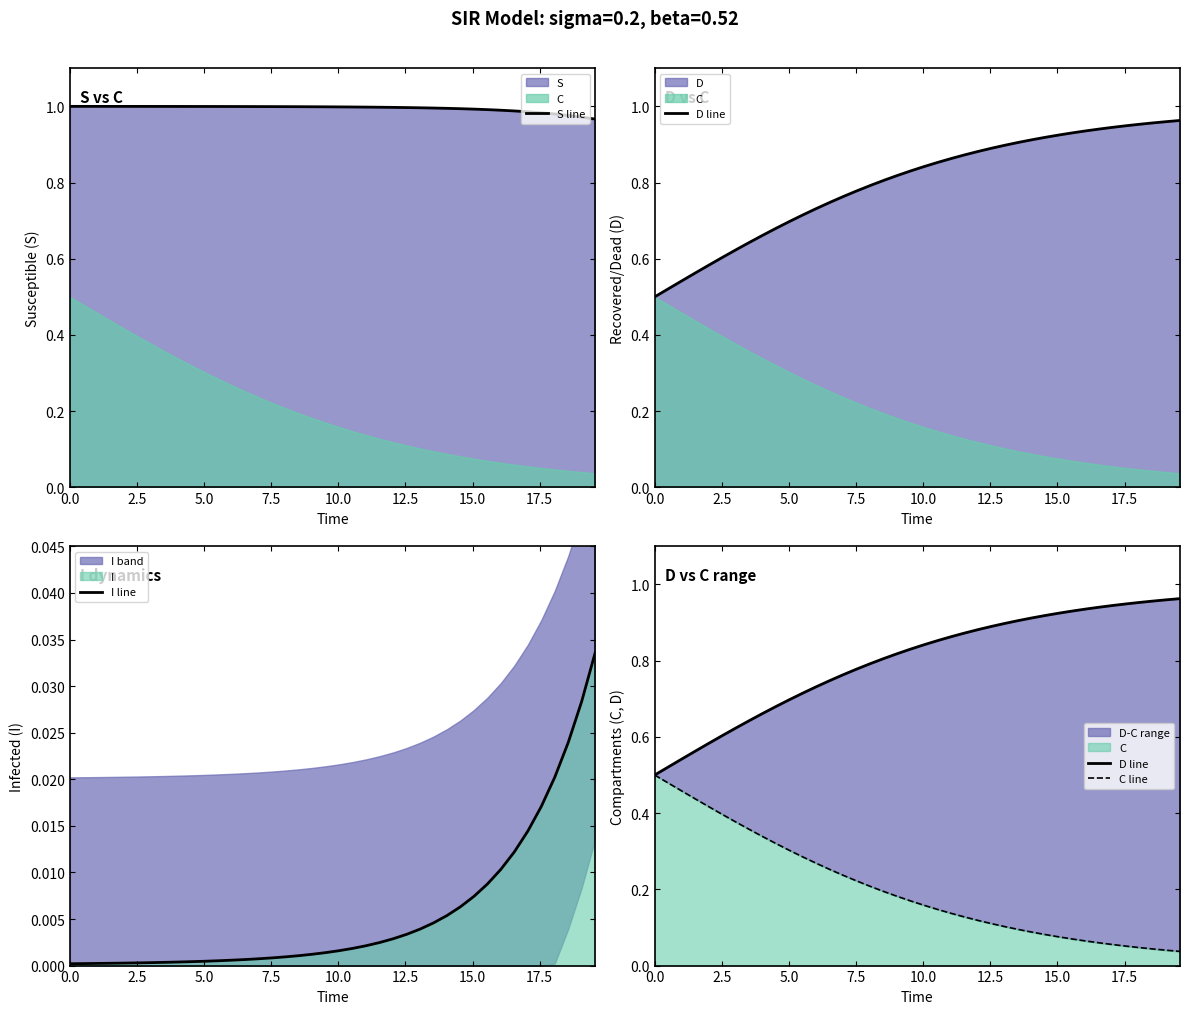

Is it true that I line equals 0.0 at 15?

False